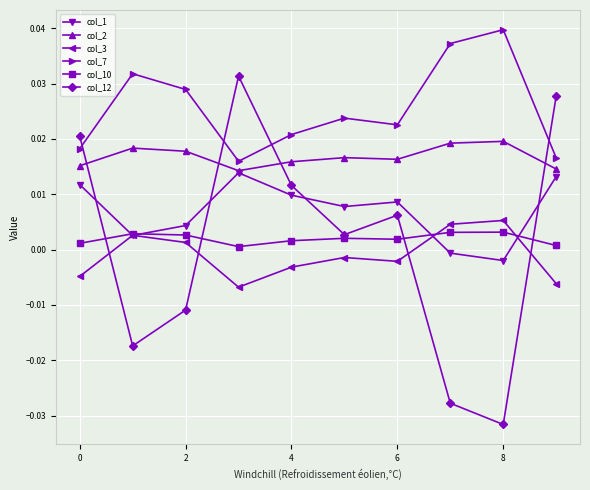

Which series has the largest range (max minus min)?

col_12